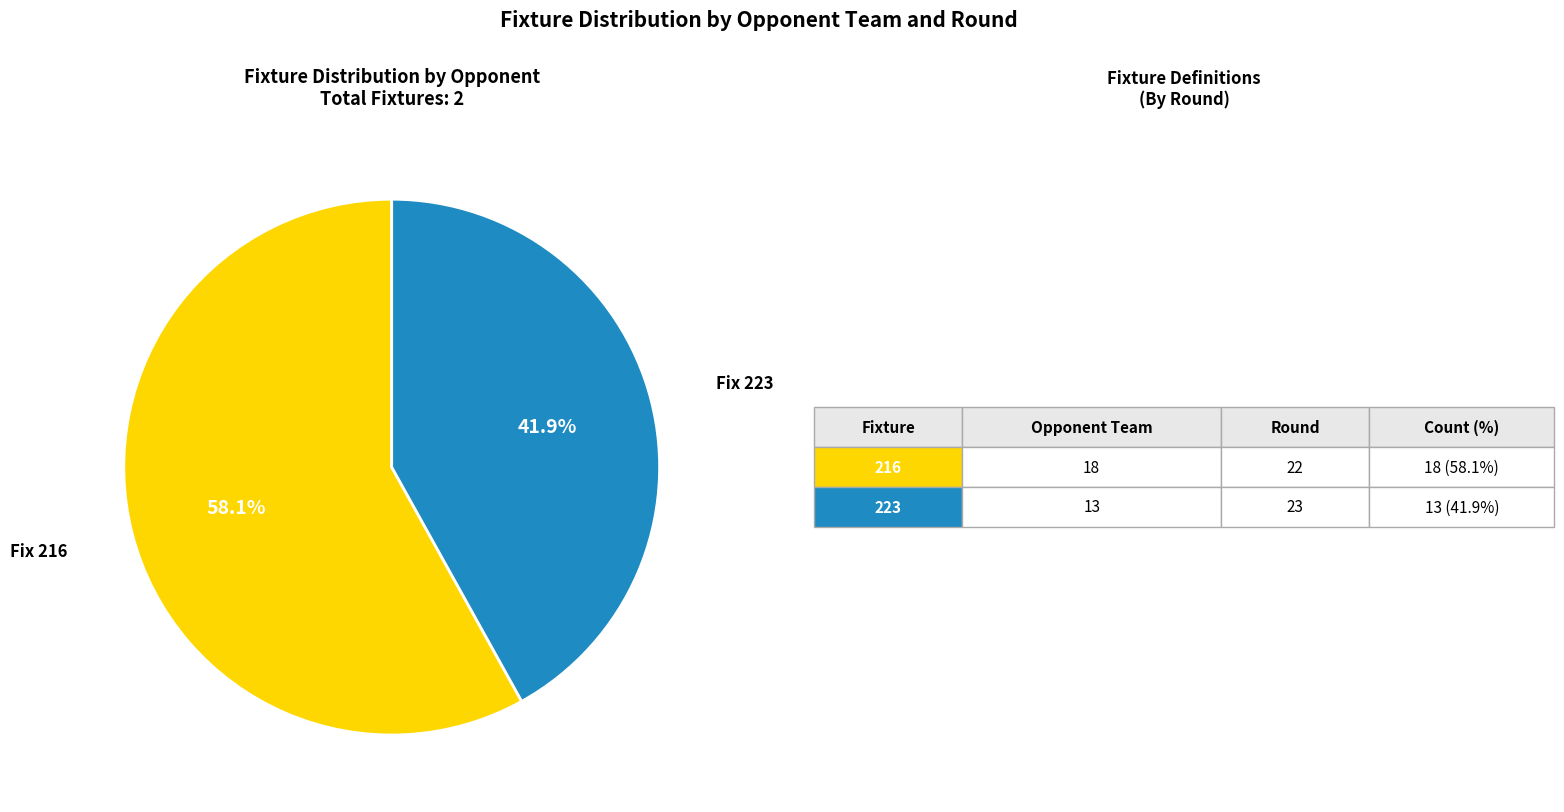

Is there a majority slice in this chart?

Yes